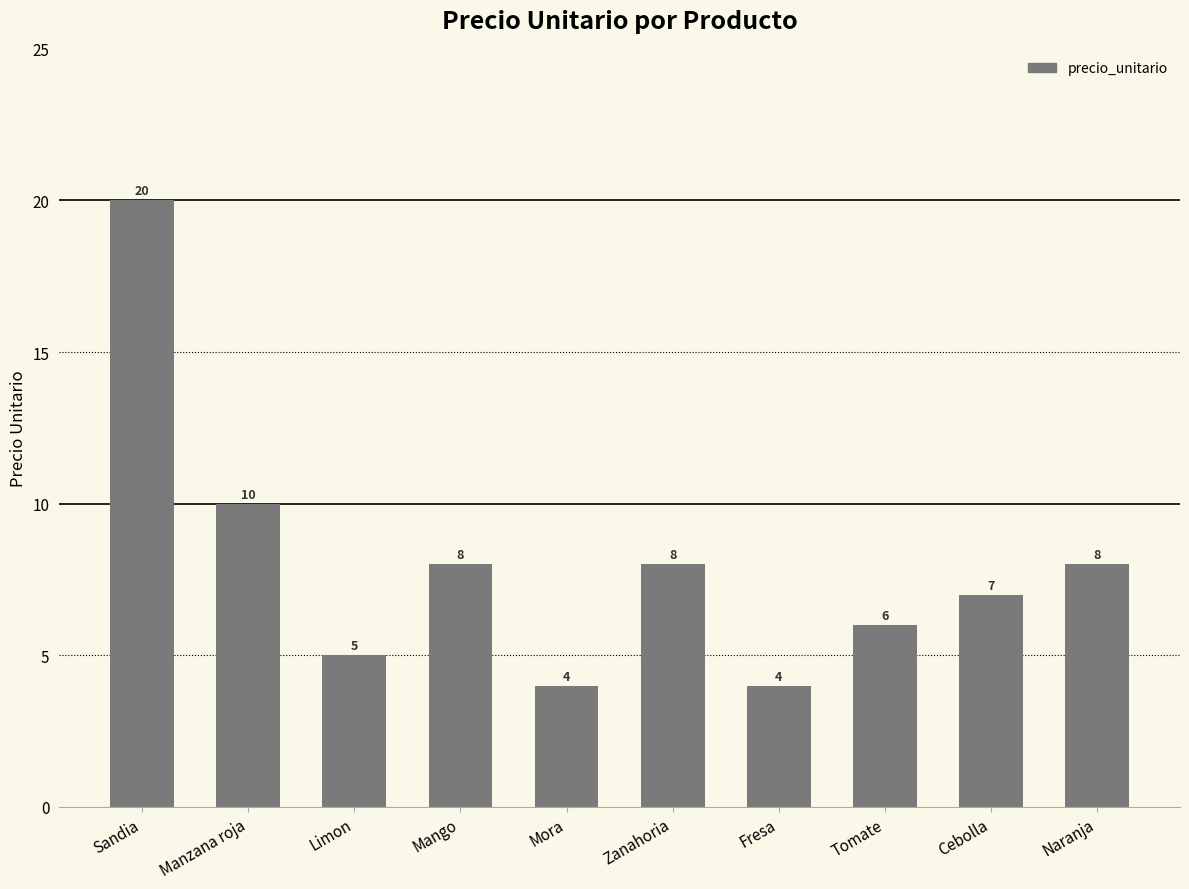

Where does the data first go above 8?

Sandia